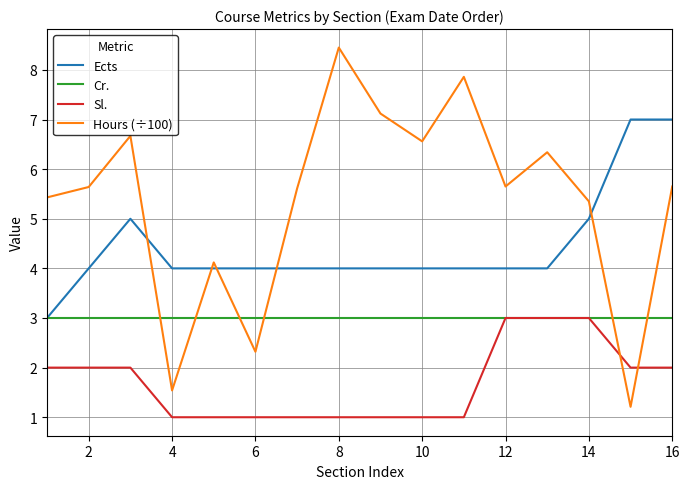

List the series in order of their overall mean, lowest first.

Sl., Cr., Ects, Hours (÷100)